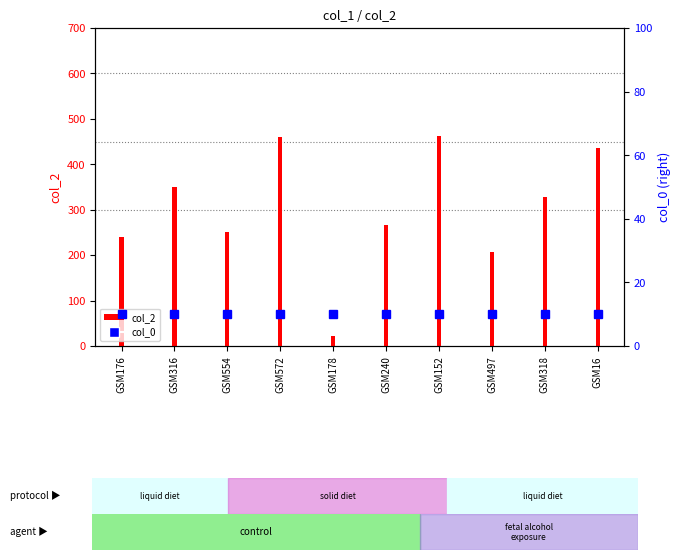

What are all the series names shown in the legend?

col_2, col_0